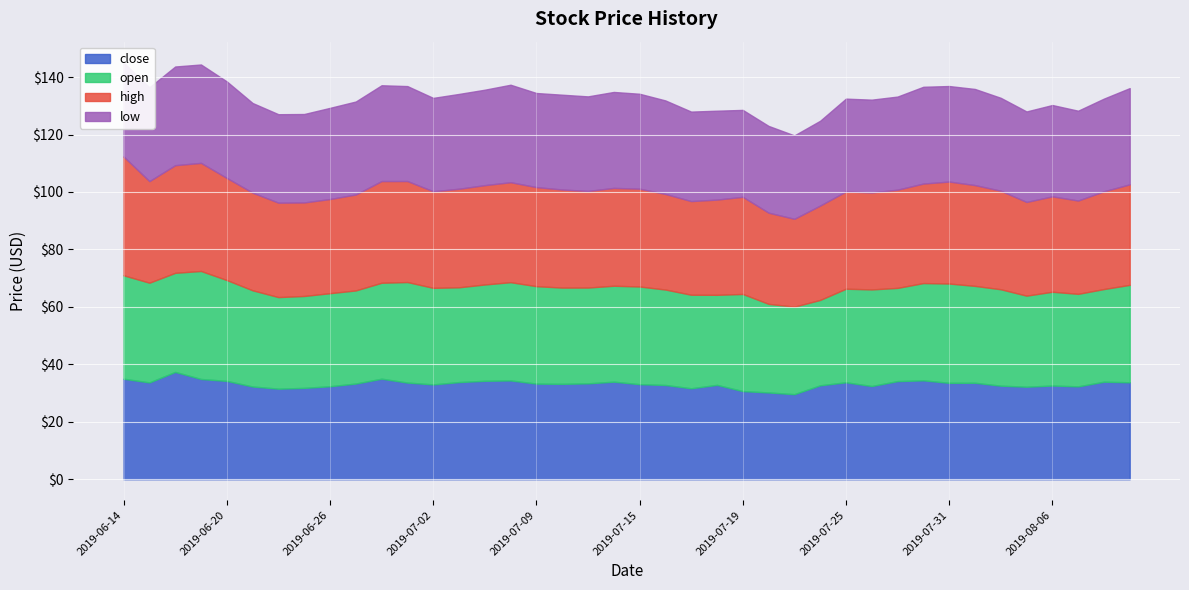

Rank the series at 2019-06-21 from lowest to highest value.

low, close, open, high